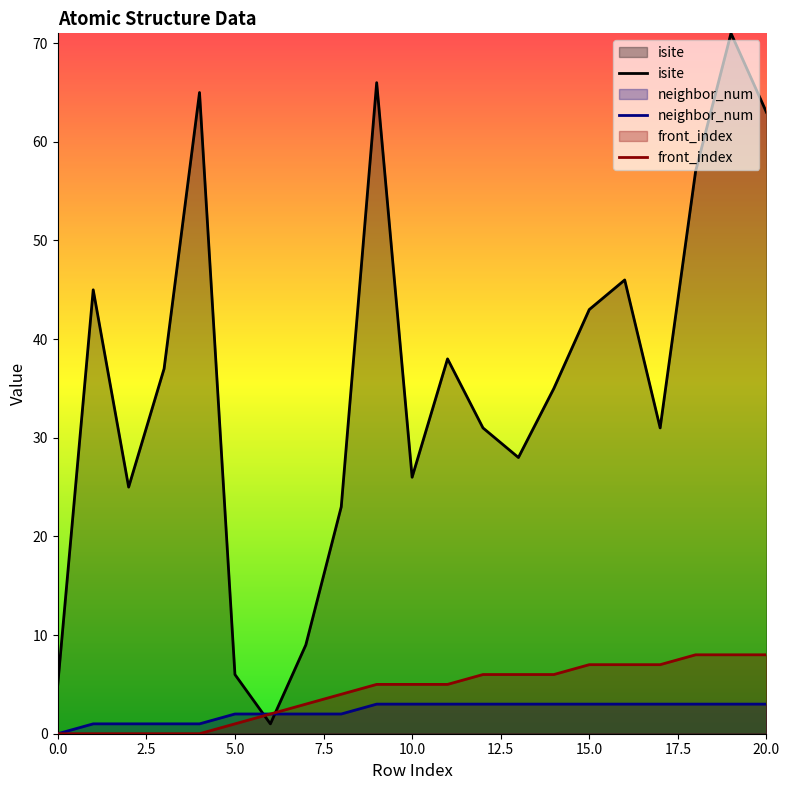

True or false: isite and neighbor_num cross at least once.

True